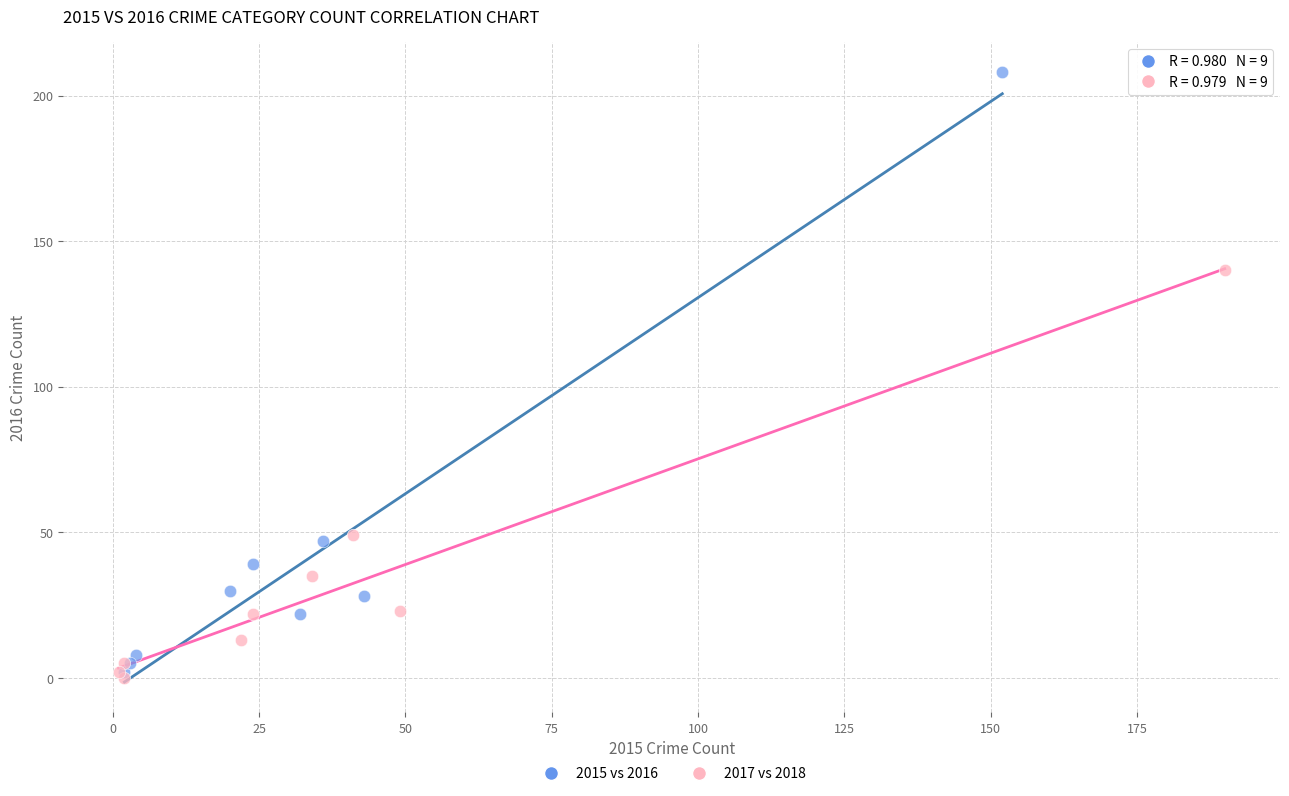

What are all the series names shown in the legend?

2015 vs 2016, 2017 vs 2018